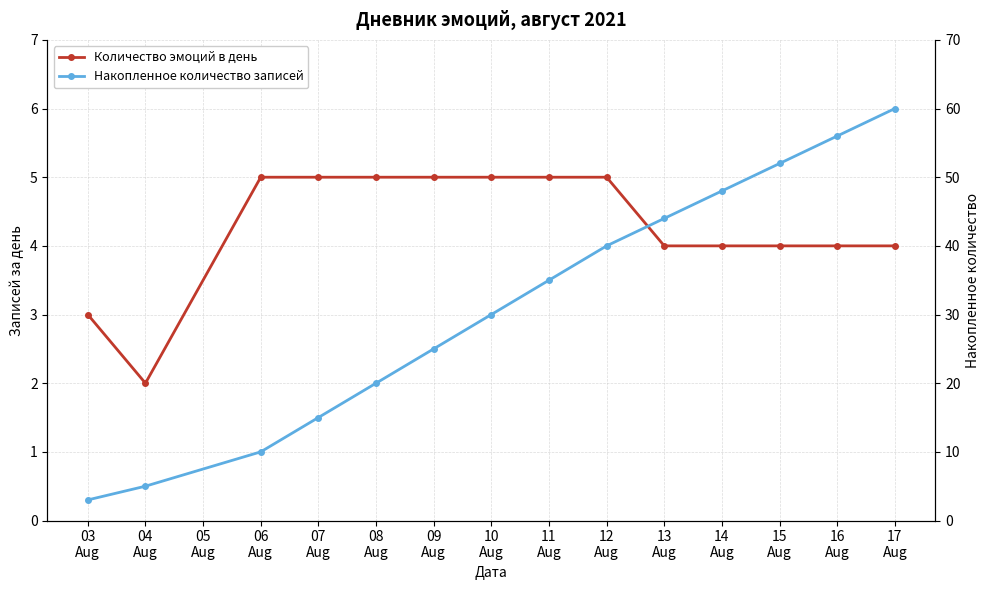

Reading left to right, list all the values displayed in this chart.

Количество эмоций в день: 3	2	5	5	5	5	5	5	5	4	4	4	4	4
Накопленное количество записей: 3	5	10	15	20	25	30	35	40	44	48	52	56	60